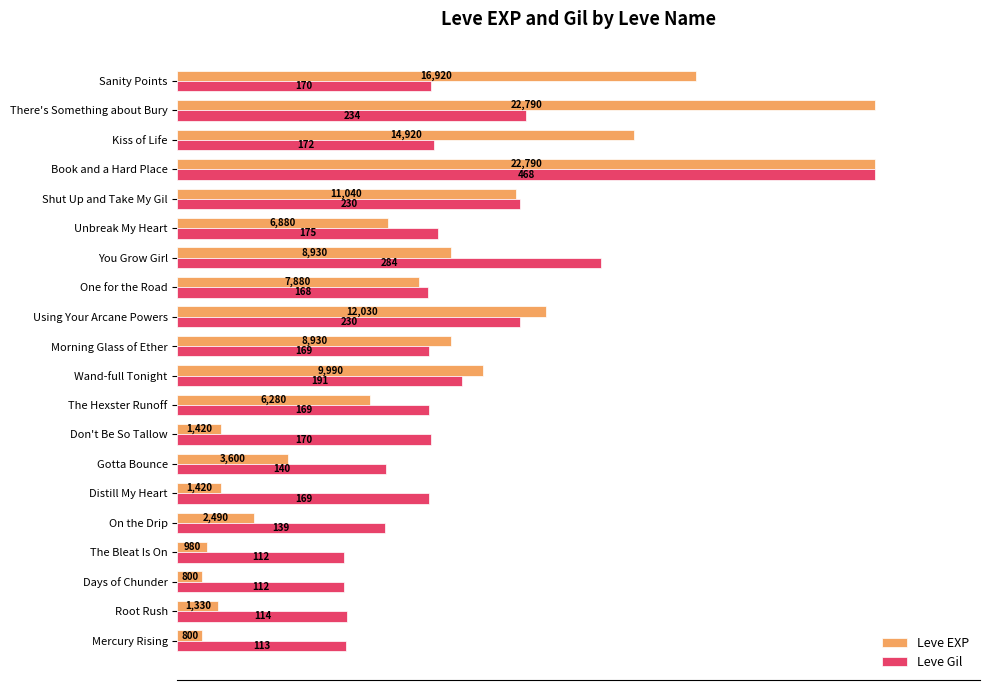

What are all the series names shown in the legend?

Leve EXP, Leve Gil